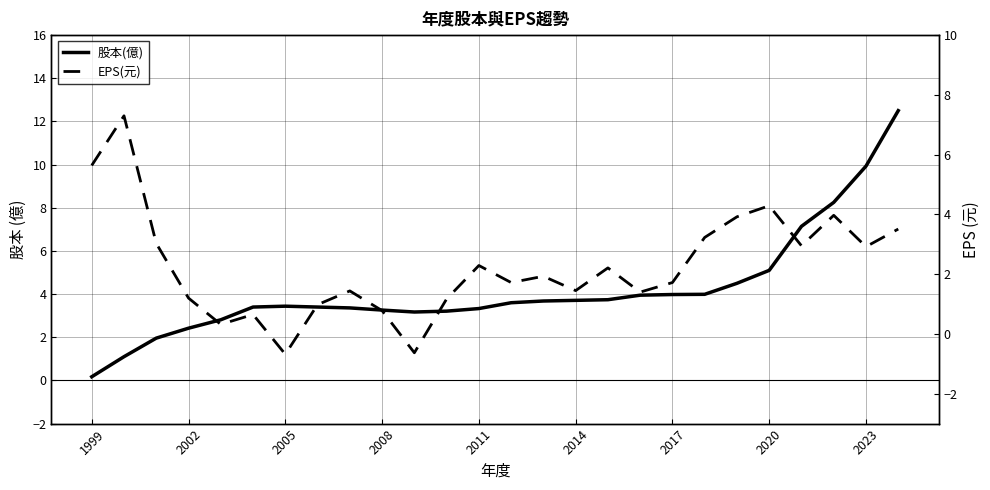

What is the total value across all series at 2020?

9.4